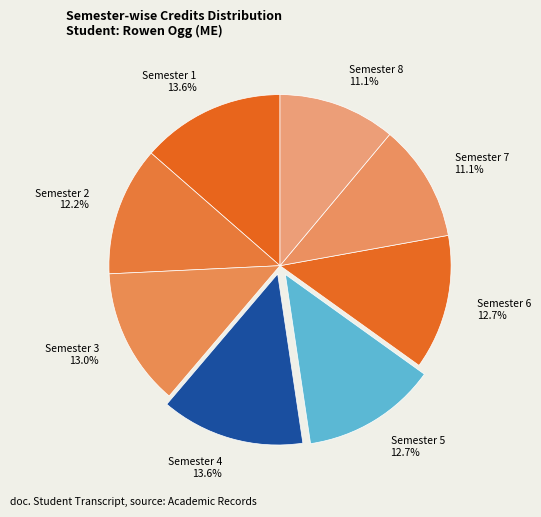

True or false: Semester 5 accounts for 13% of the total.

True